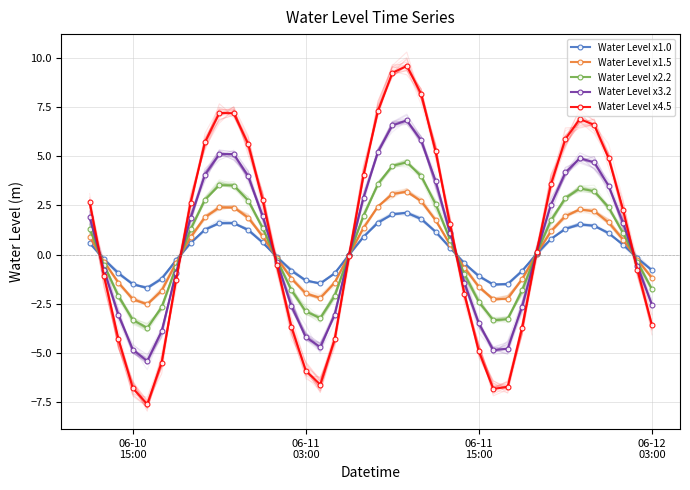

What is the highest value of the Water Level x3.2 series?

6.8